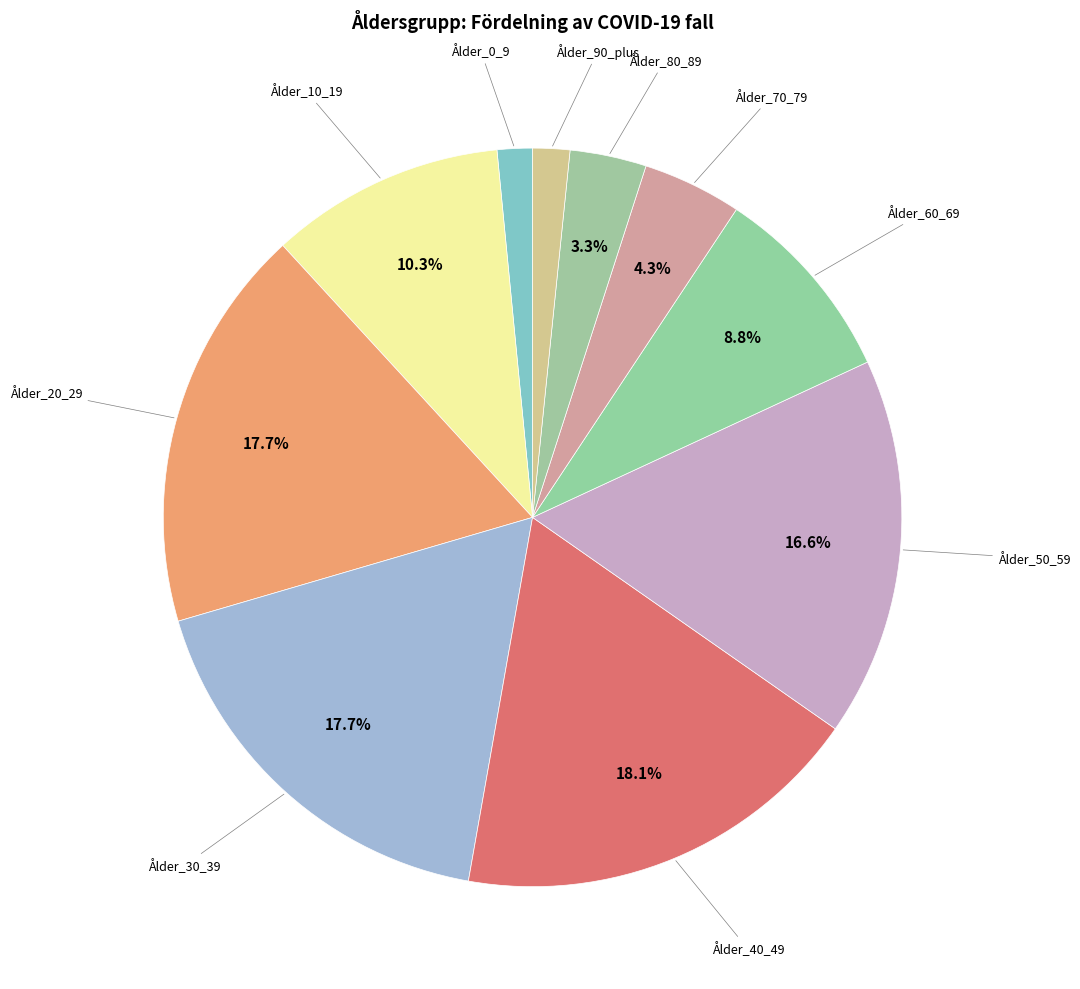

To the nearest percent, what is the difference between the largest and smallest slice percentages?

17%